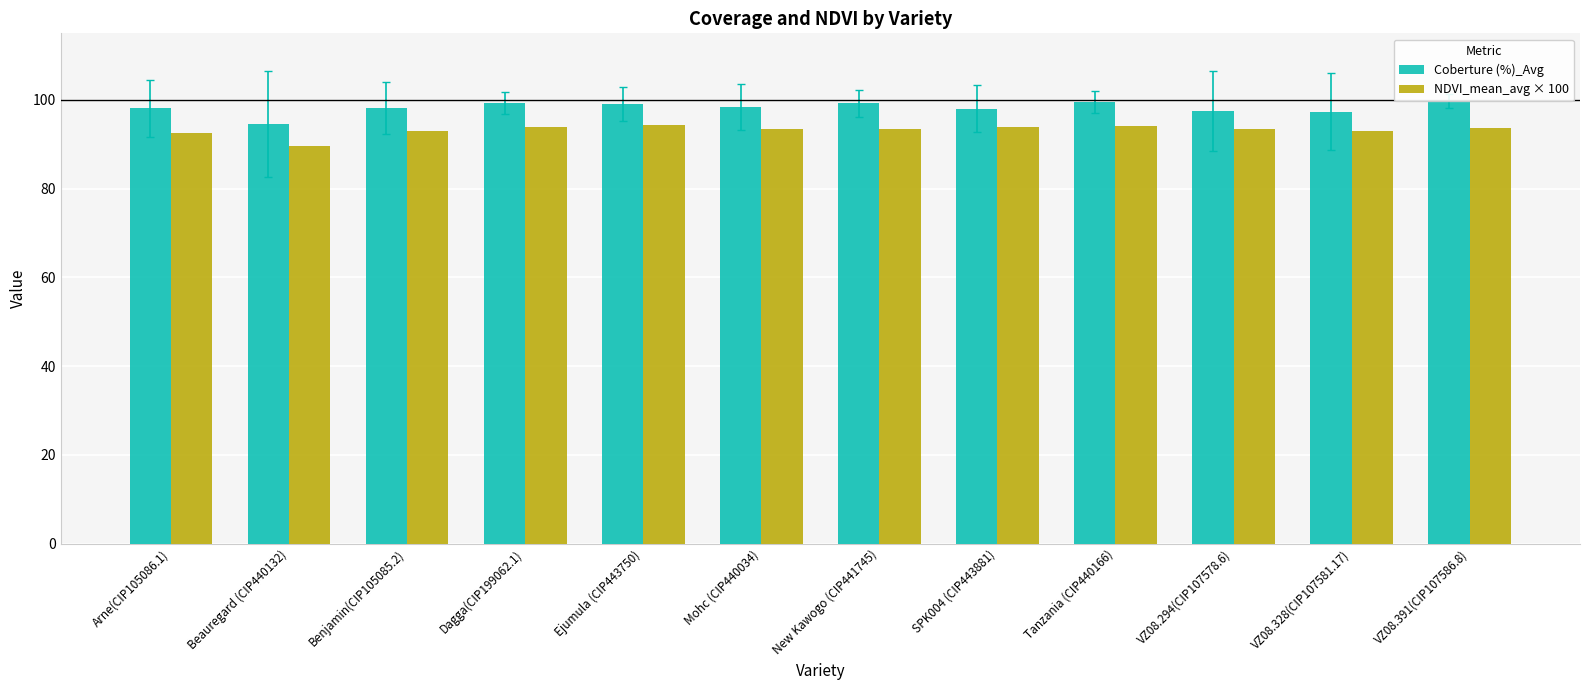

Count the number of data series in this chart.

2